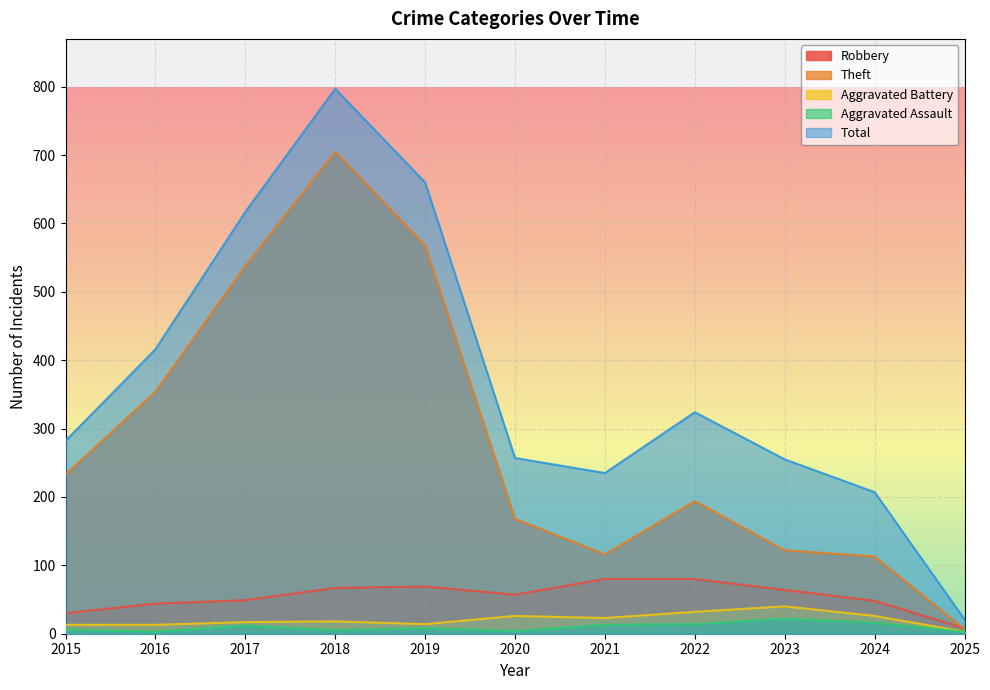

In Aggravated Assault, how many points are lower than both neighbors (excluding endpoints)?

3